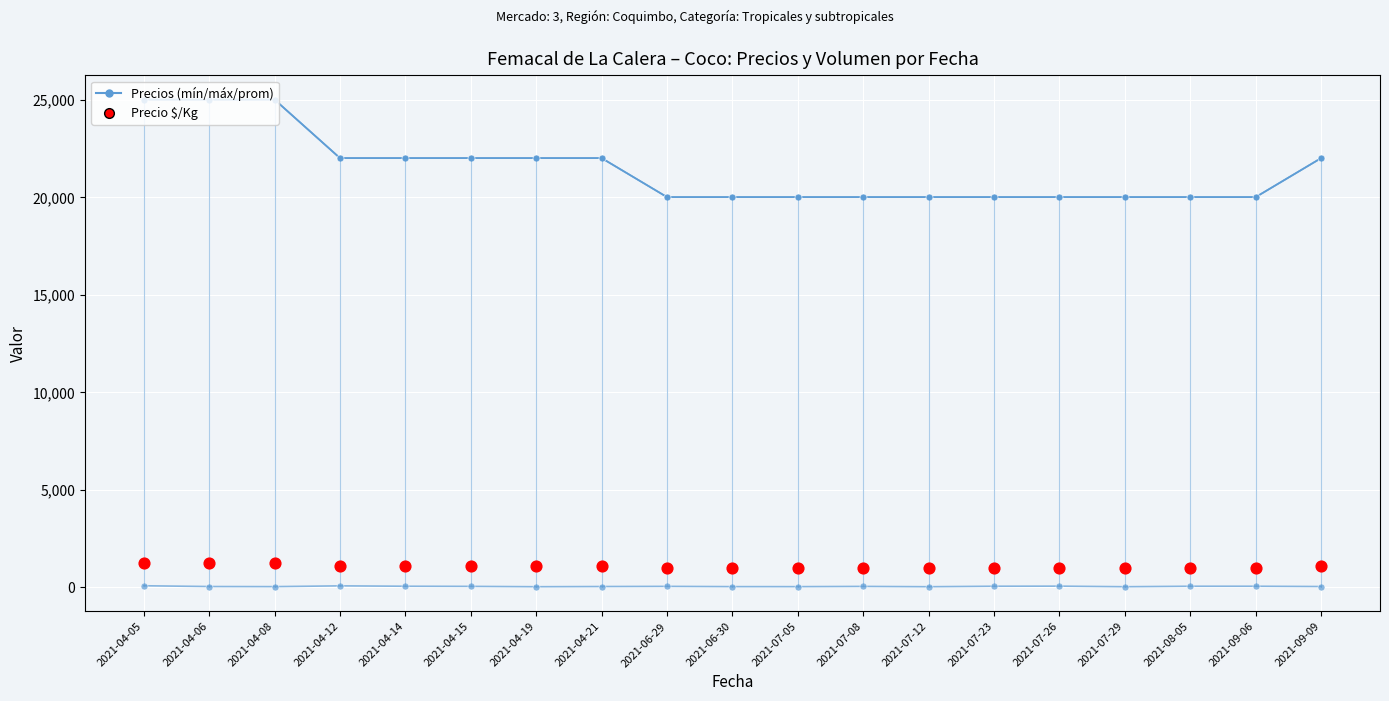

Which series reaches the maximum Y coordinate?

Precio $/Kg